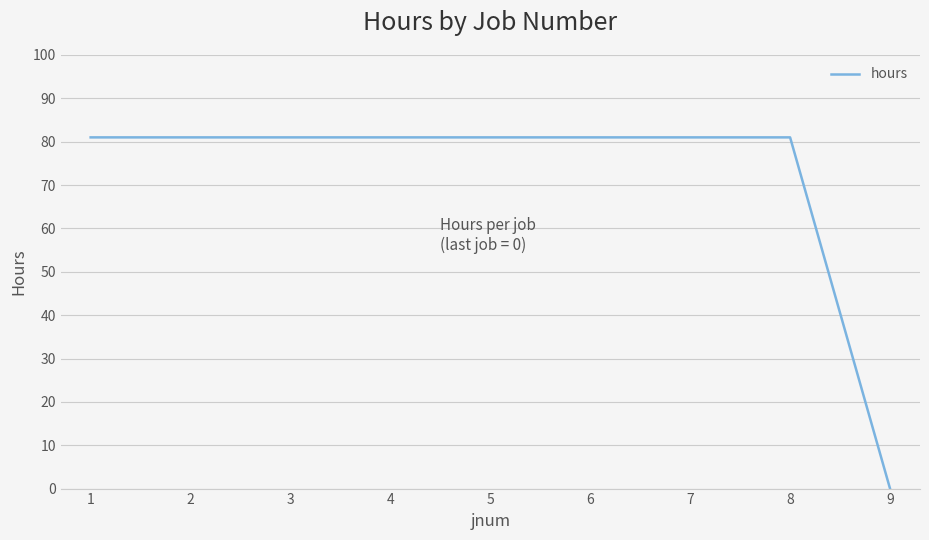

The value at 8 is 81. True or false?

True